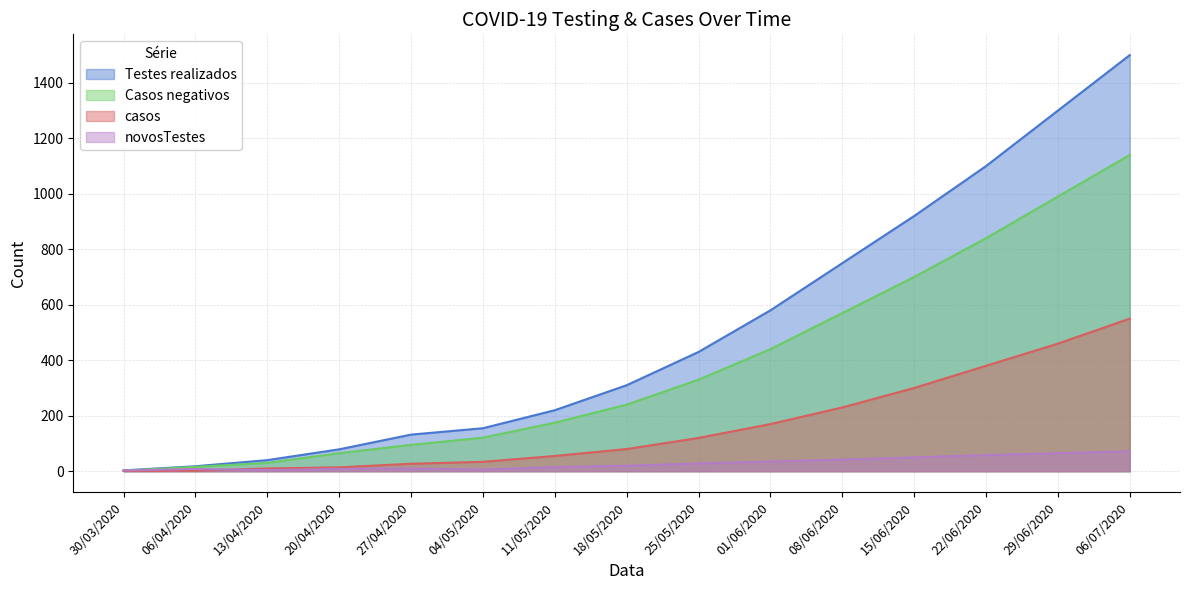

Which label corresponds to the largest value in the chart?

06/07/2020